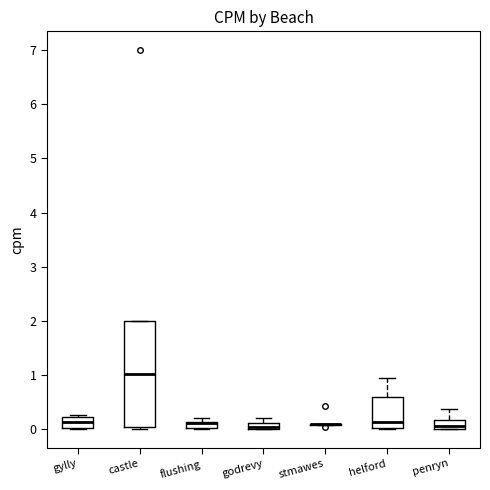

Where does the upper whisker of the box for penryn end on the y-axis? The values are not printed on the chart, so give them approximately, as read against the axis.

0.4